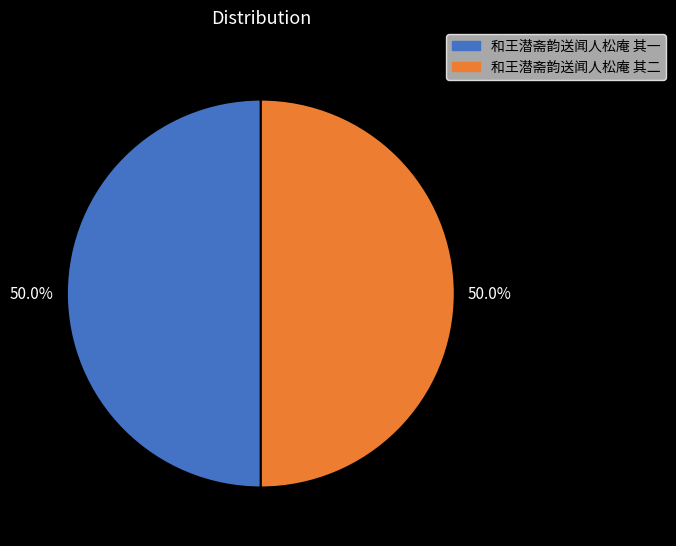

What is the total percentage of 和王潜斋韵送闻人松庵 其一 and 和王潜斋韵送闻人松庵 其二?

100.0%